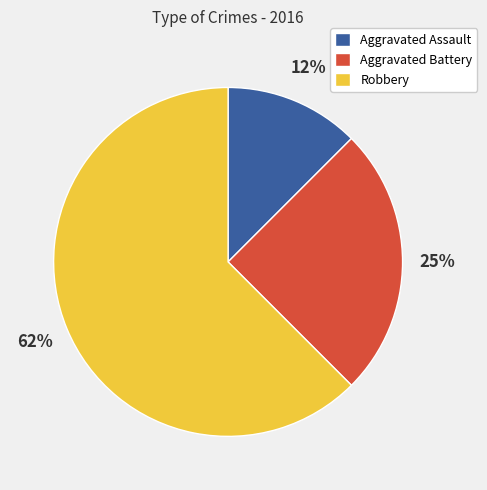

To the nearest percent, what percentage of the pie is Aggravated Battery?

25%